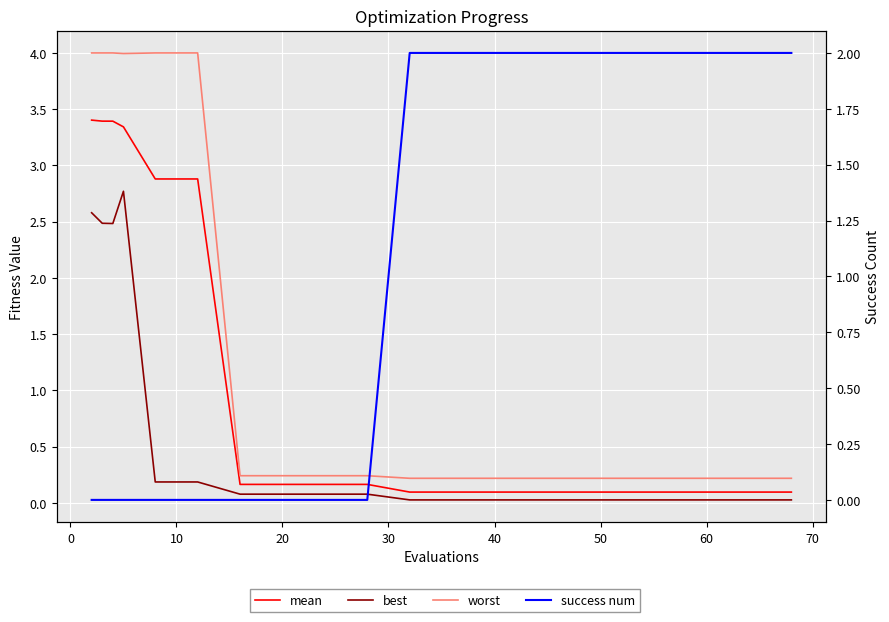

Reading left to right, transcribe all the data shown in this chart.

mean: 3.4	3.4	3.4	3.3	2.9	2.9	0.2	0.2	0.2	0.2	0.1	0.1	0.1	0.1	0.1	0.1	0.1	0.1	0.1	0.1
best: 2.6	2.5	2.5	2.8	0.2	0.2	0.1	0.1	0.1	0.1	0.0	0.0	0.0	0.0	0.0	0.0	0.0	0.0	0.0	0.0
worst: 4.0	4.0	4.0	4.0	4.0	4.0	0.2	0.2	0.2	0.2	0.2	0.2	0.2	0.2	0.2	0.2	0.2	0.2	0.2	0.2
success num: 0.0	0.0	0.0	0.0	0.0	0.0	0.0	0.0	0.0	0.0	2.0	2.0	2.0	2.0	2.0	2.0	2.0	2.0	2.0	2.0